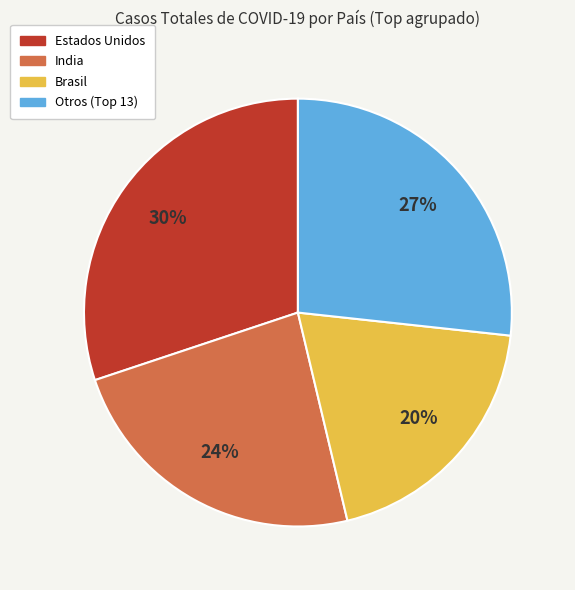

Is there any slice that represents more than half of the pie?

No